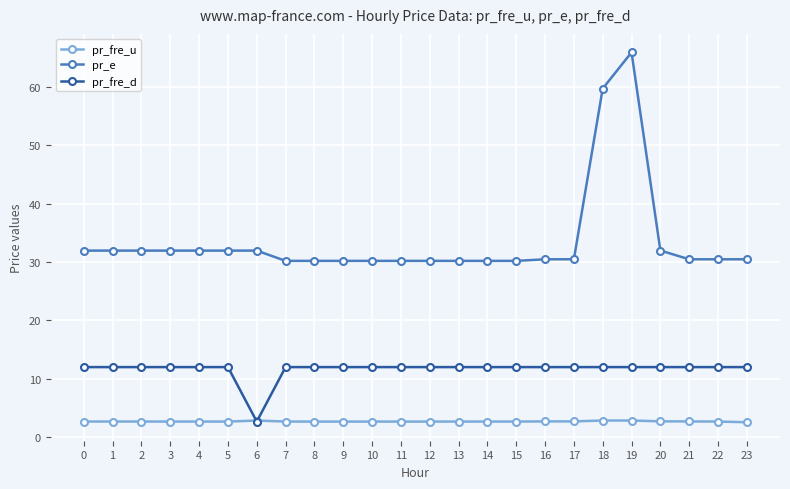

Rank the series by their maximum value, from highest to lowest.

pr_e, pr_fre_d, pr_fre_u